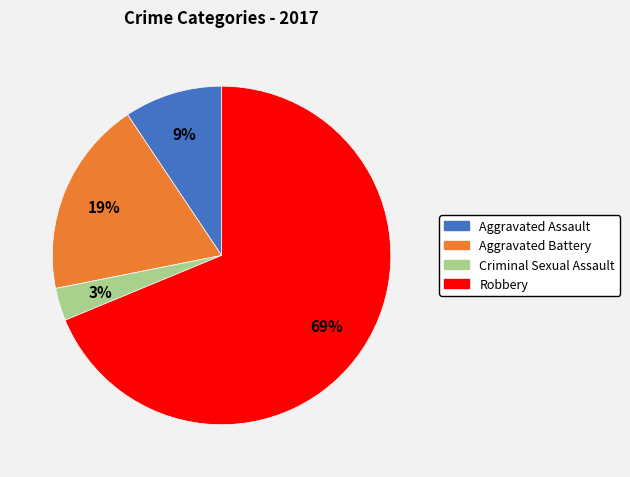

Count the number of slices in the pie.

4